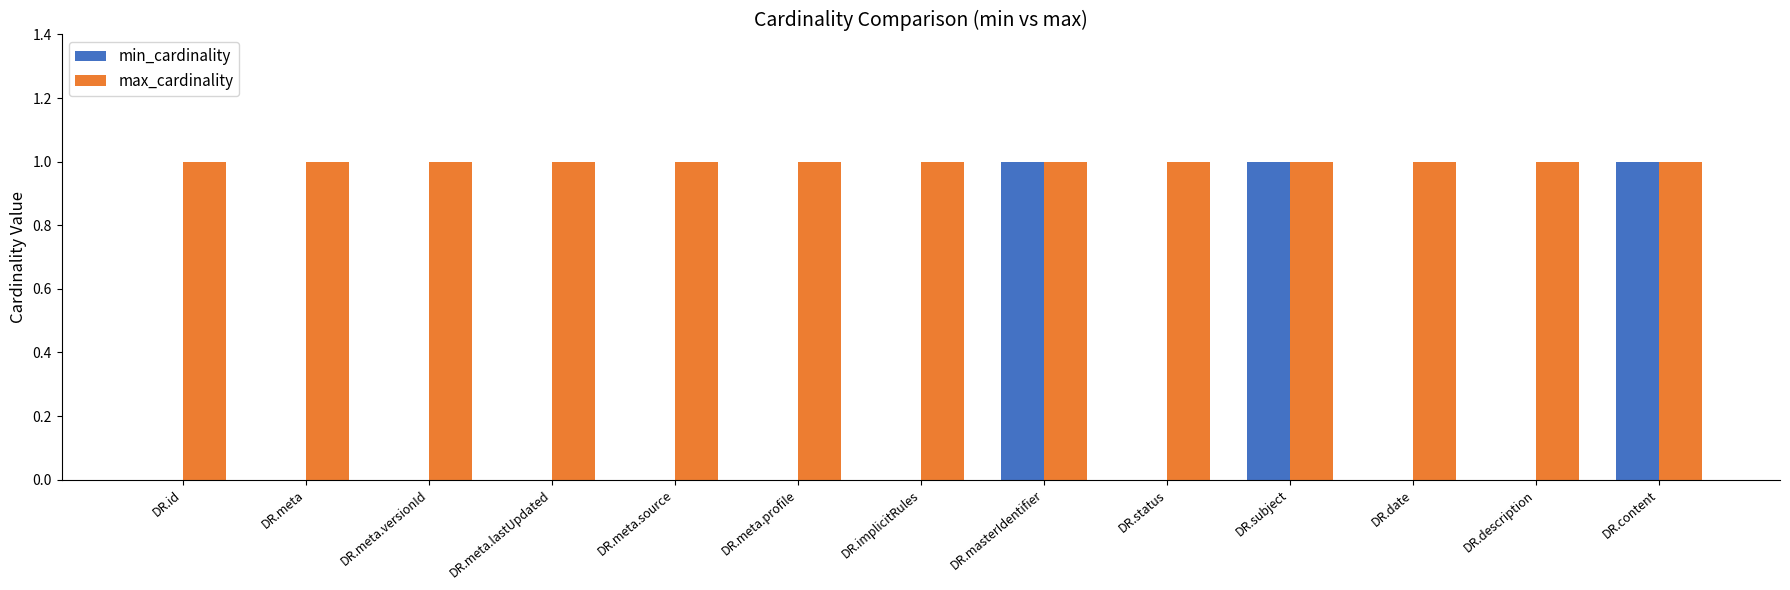

Is the value of min_cardinality at DR.description greater than the value of max_cardinality at DR.meta.profile?

No